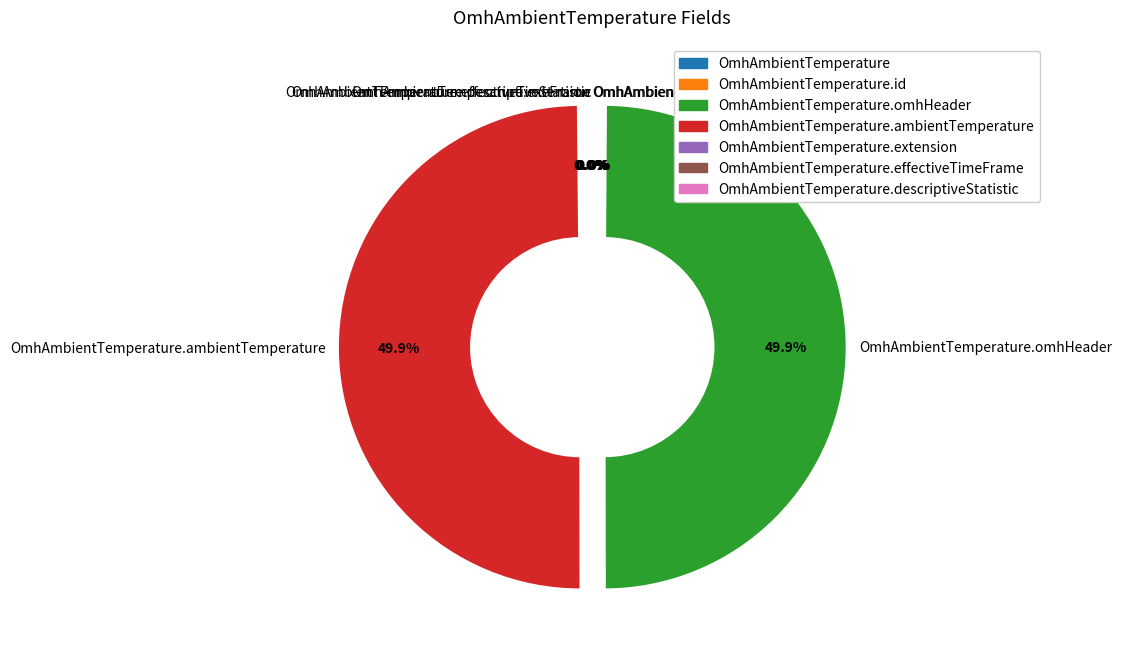

Between OmhAmbientTemperature.ambientTemperature and OmhAmbientTemperature.descriptiveStatistic, which is larger?

OmhAmbientTemperature.ambientTemperature